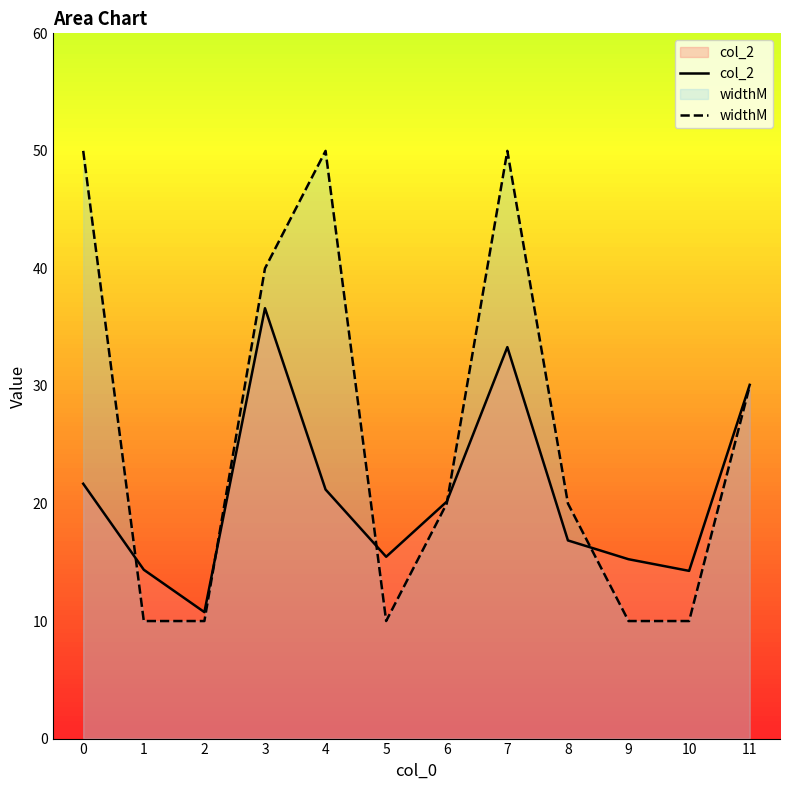

Rank the series at 3 from lowest to highest value.

col_2, widthM